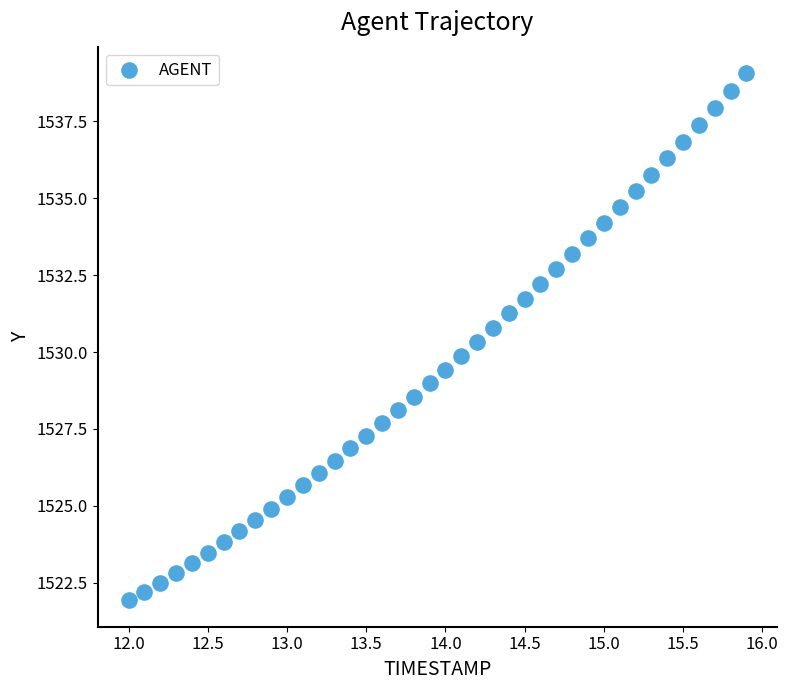

What is the range of Y values (max minus min)?

17.1